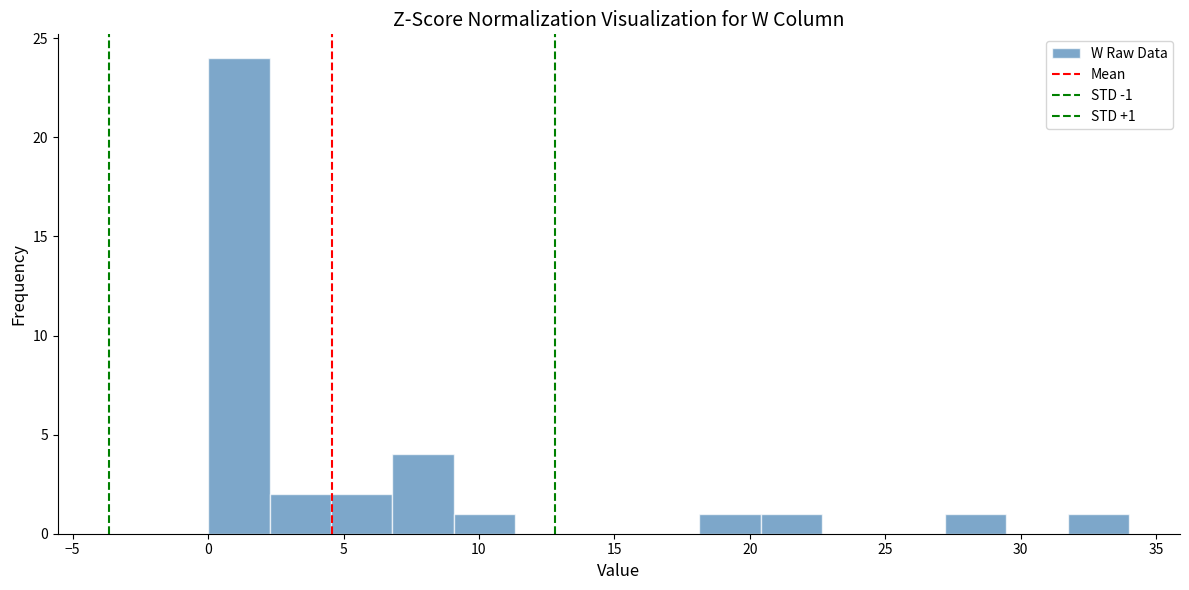

Which range on the x-axis has the tallest bar?

0.0 to 2.5